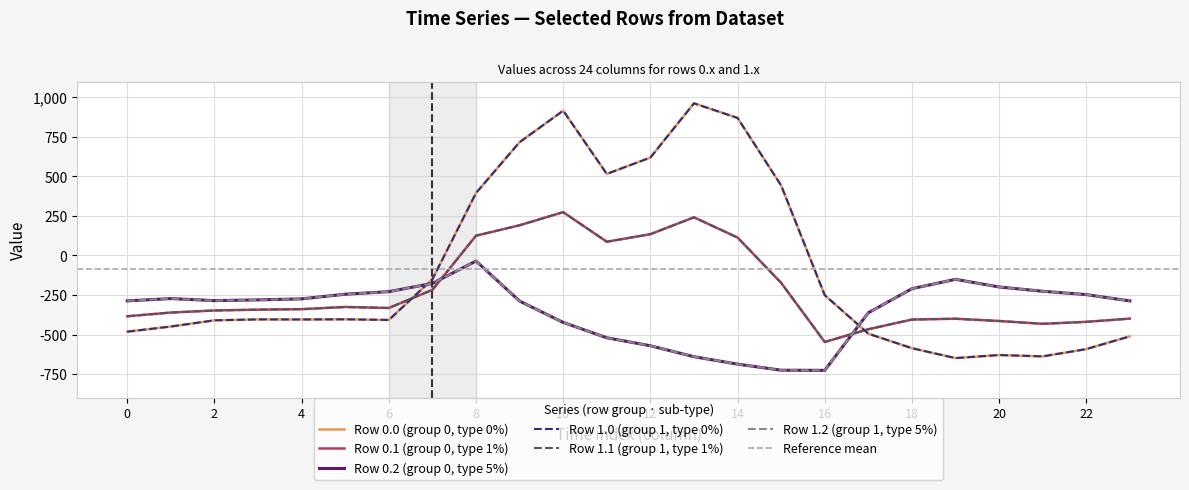

What is the total value across all series at 13?

1127.4